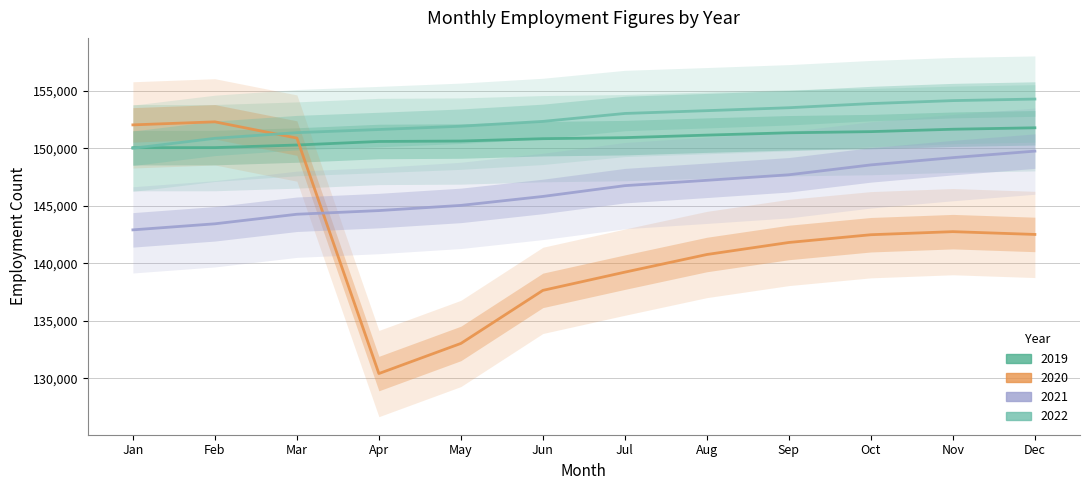

Reading left to right, list all the values displayed in this chart.

2019: Jan=150062	Feb=150067	Mar=150294	Apr=150602	May=150640	Jun=150844	Jul=150934	Aug=151155	Sep=151358	Oct=151458	Nov=151666	Dec=151792
2020: Jan=152045	Feb=152309	Mar=150898	Apr=130421	May=133040	Jun=137655	Jul=139240	Aug=140774	Sep=141820	Oct=142493	Nov=142761	Dec=142518
2021: Jan=142916	Feb=143443	Mar=144274	Apr=144593	May=145044	Jun=145822	Jul=146761	Aug=147226	Sep=147706	Oct=148566	Nov=149197	Dec=149763
2022: Jan=150014	Feb=150876	Mar=151370	Apr=151642	May=151928	Jun=152348	Jul=153038	Aug=153281	Sep=153536	Oct=153897	Nov=154155	Dec=154291